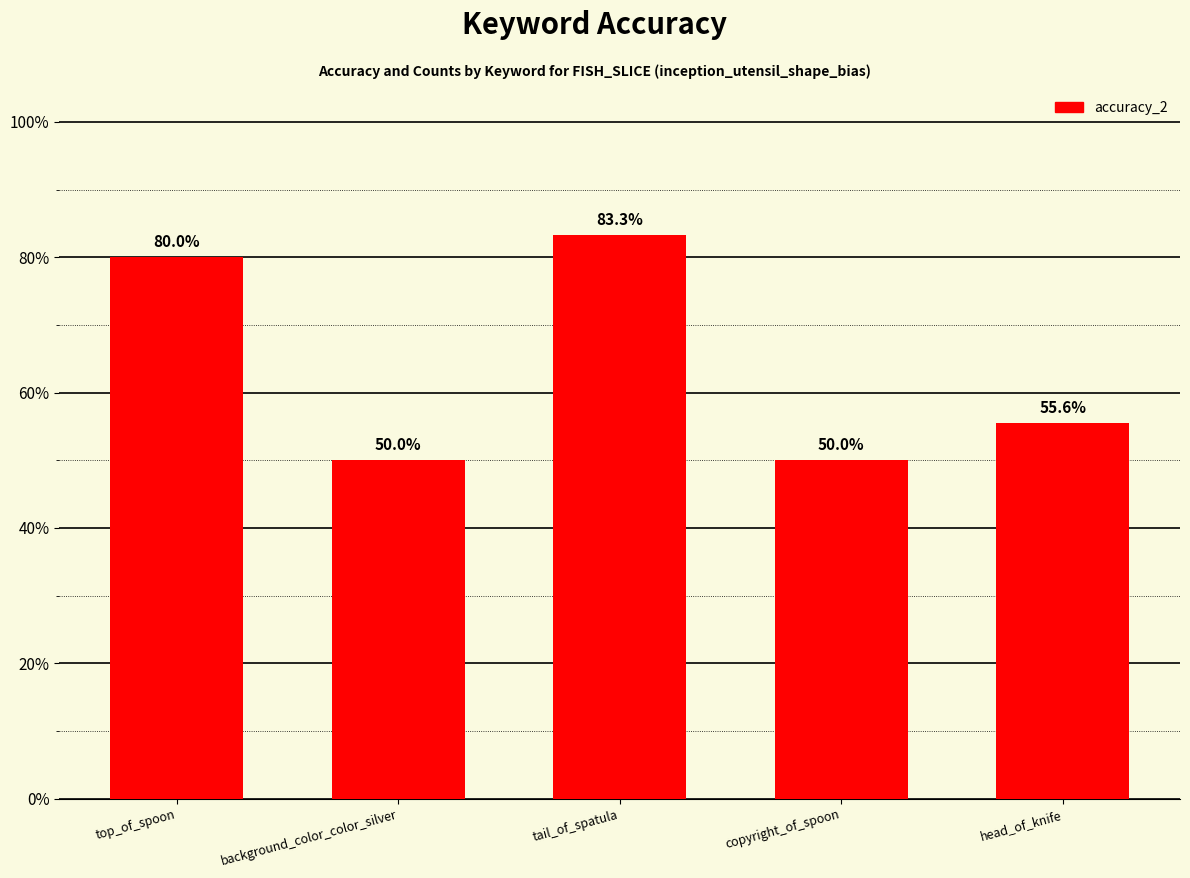

Reading right to left, list all the values displayed in this chart.

head_of_knife=0.6	copyright_of_spoon=0.5	tail_of_spatula=0.8	background_color_color_silver=0.5	top_of_spoon=0.8